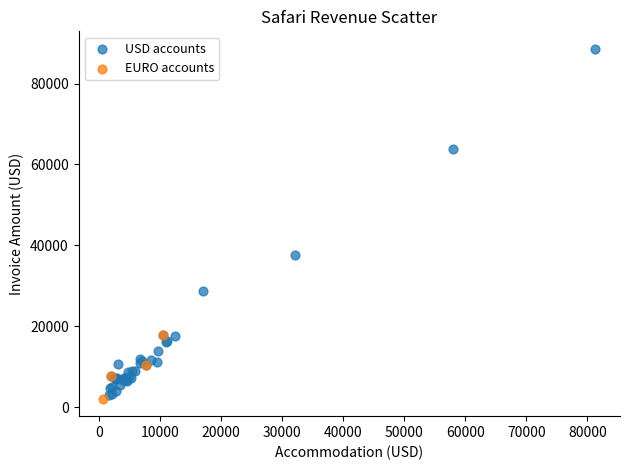

Which series contains the highest Y value?

USD accounts